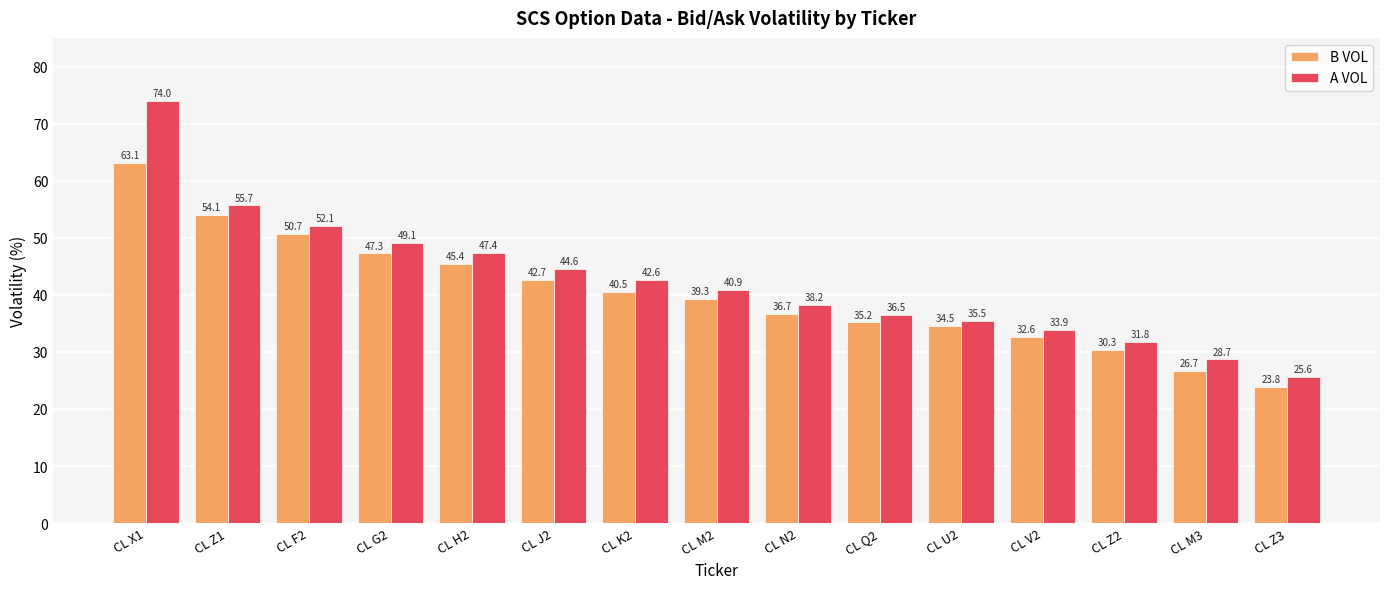

At which category is the sum across all series the highest?

CL X1